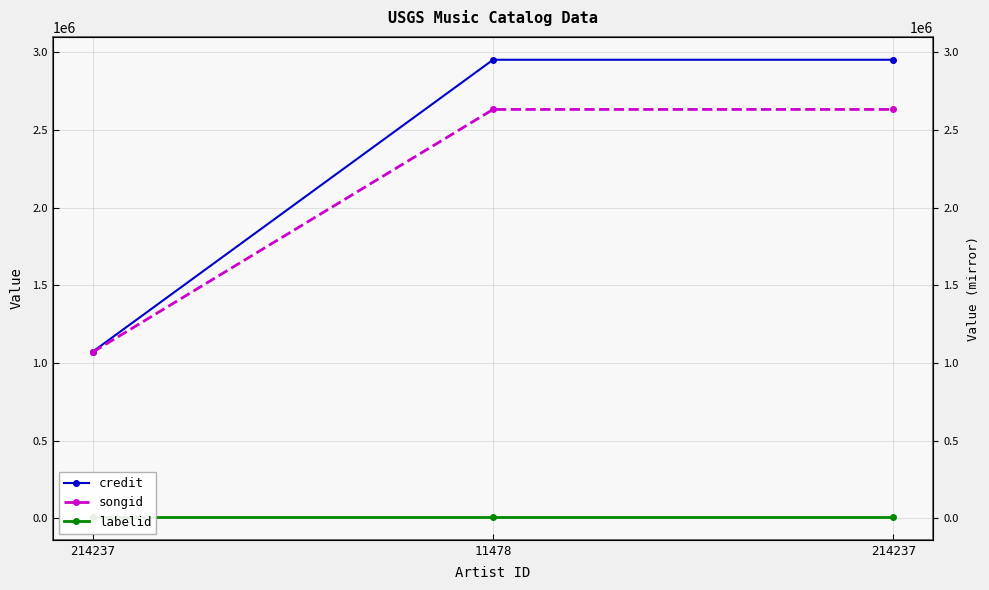

Where is songid nearest to the value 1850661?

214237